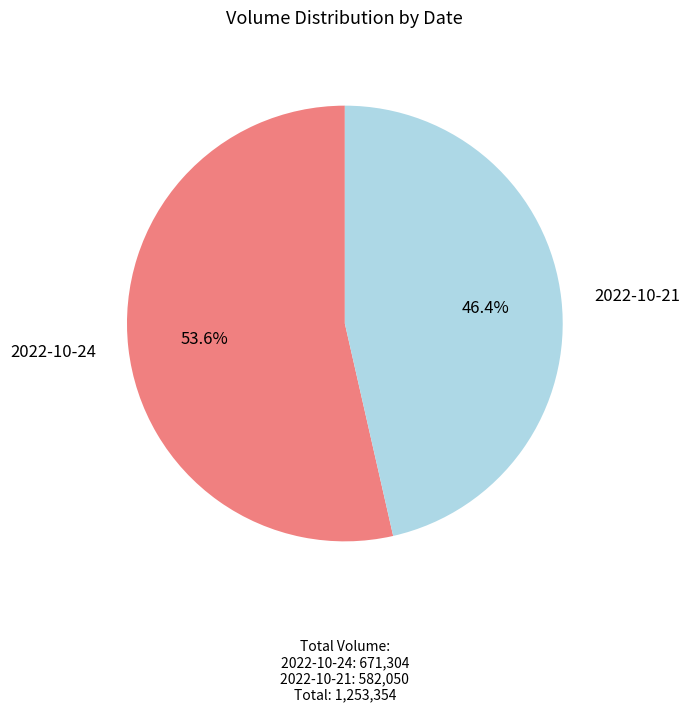

Is the sum of 2022-10-21 and 2022-10-24 greater than half?

Yes